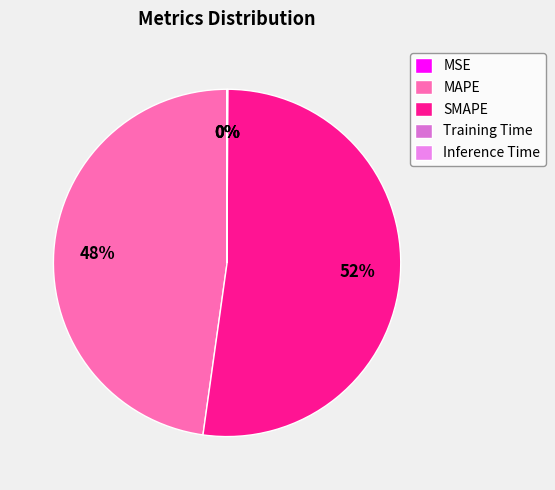

Which slice represents more than half of the pie?

SMAPE